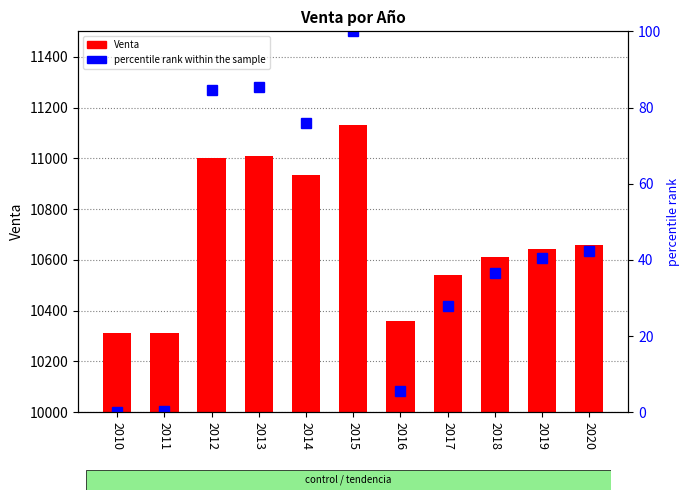

Where is percentile rank within the sample nearest to the value 50?

2020